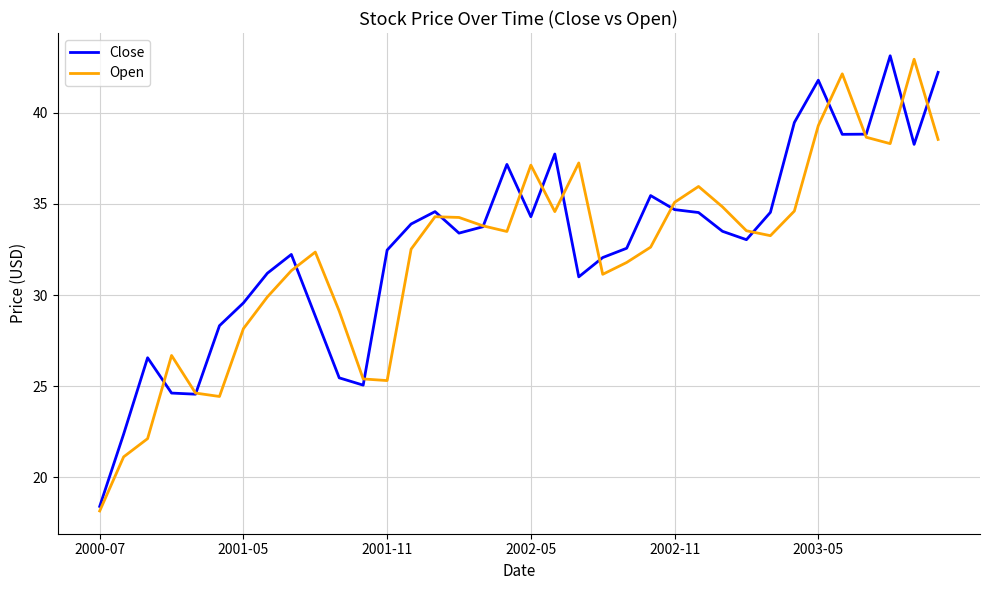

At how many categories does at least one series exceed 30?

27